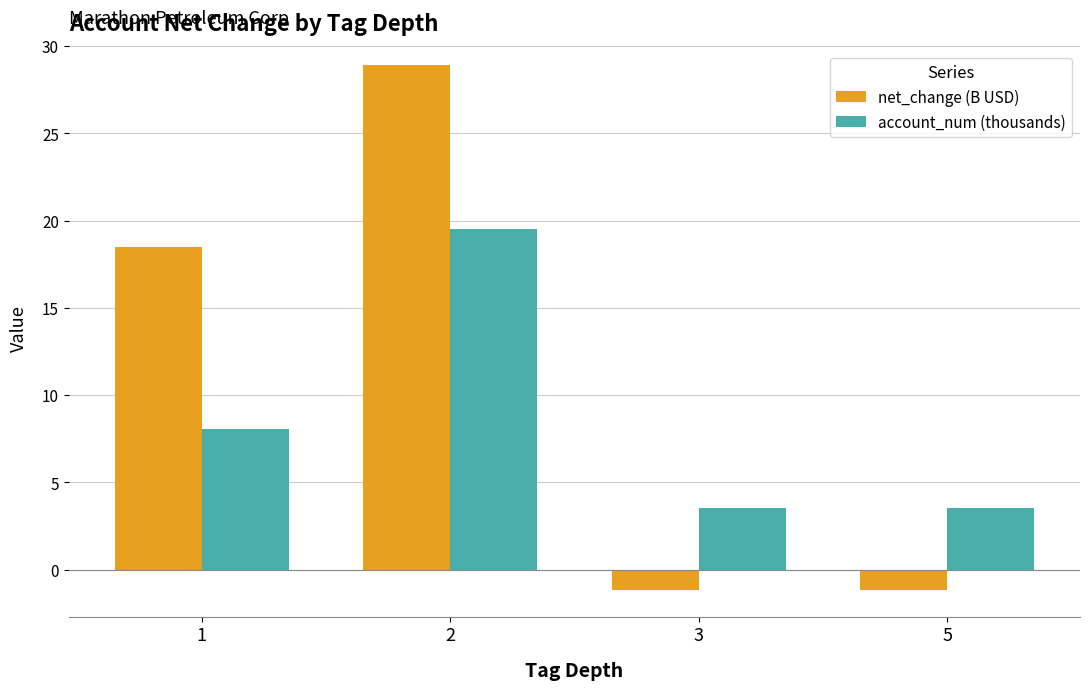

Which series has the largest total across all categories?

net_change (B USD)